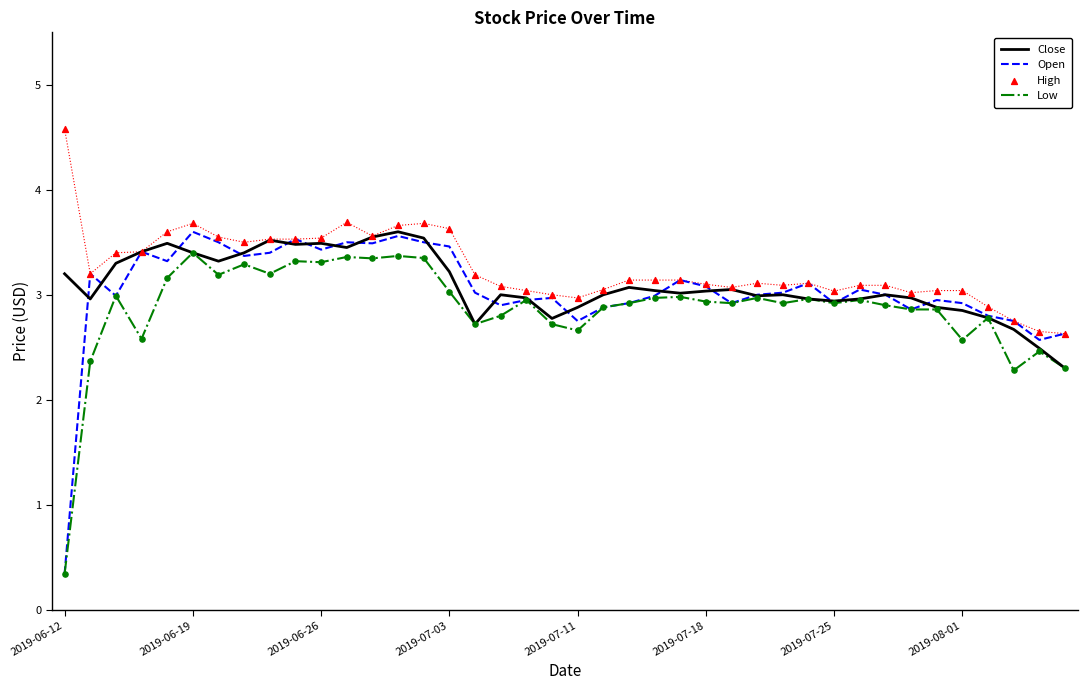

Which series reaches the maximum Y coordinate?

High